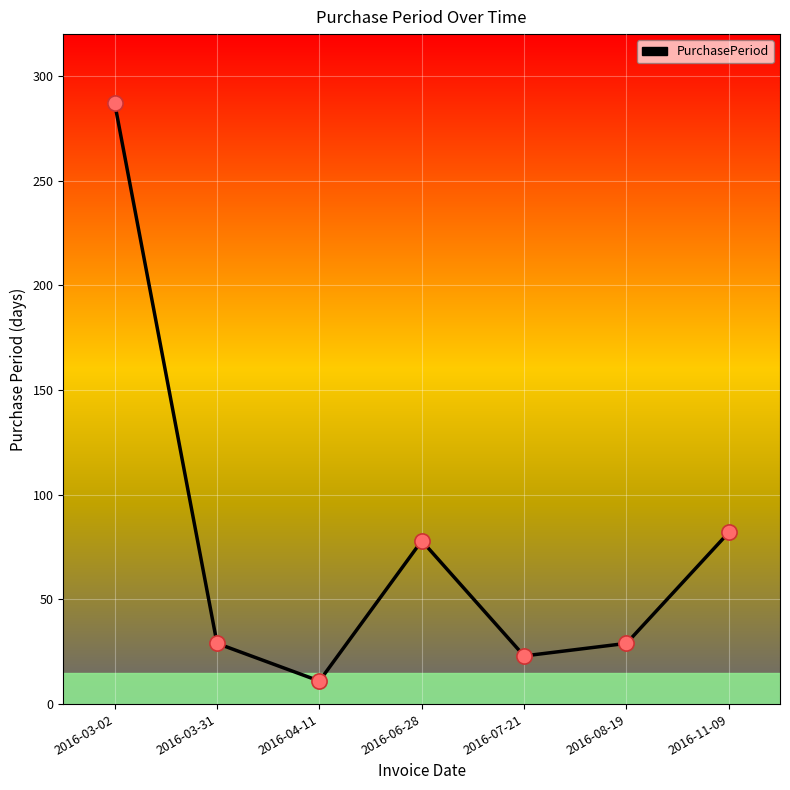

Approximately how many times larger is the value at 2016-03-02 compared to 2016-03-31?

9.9